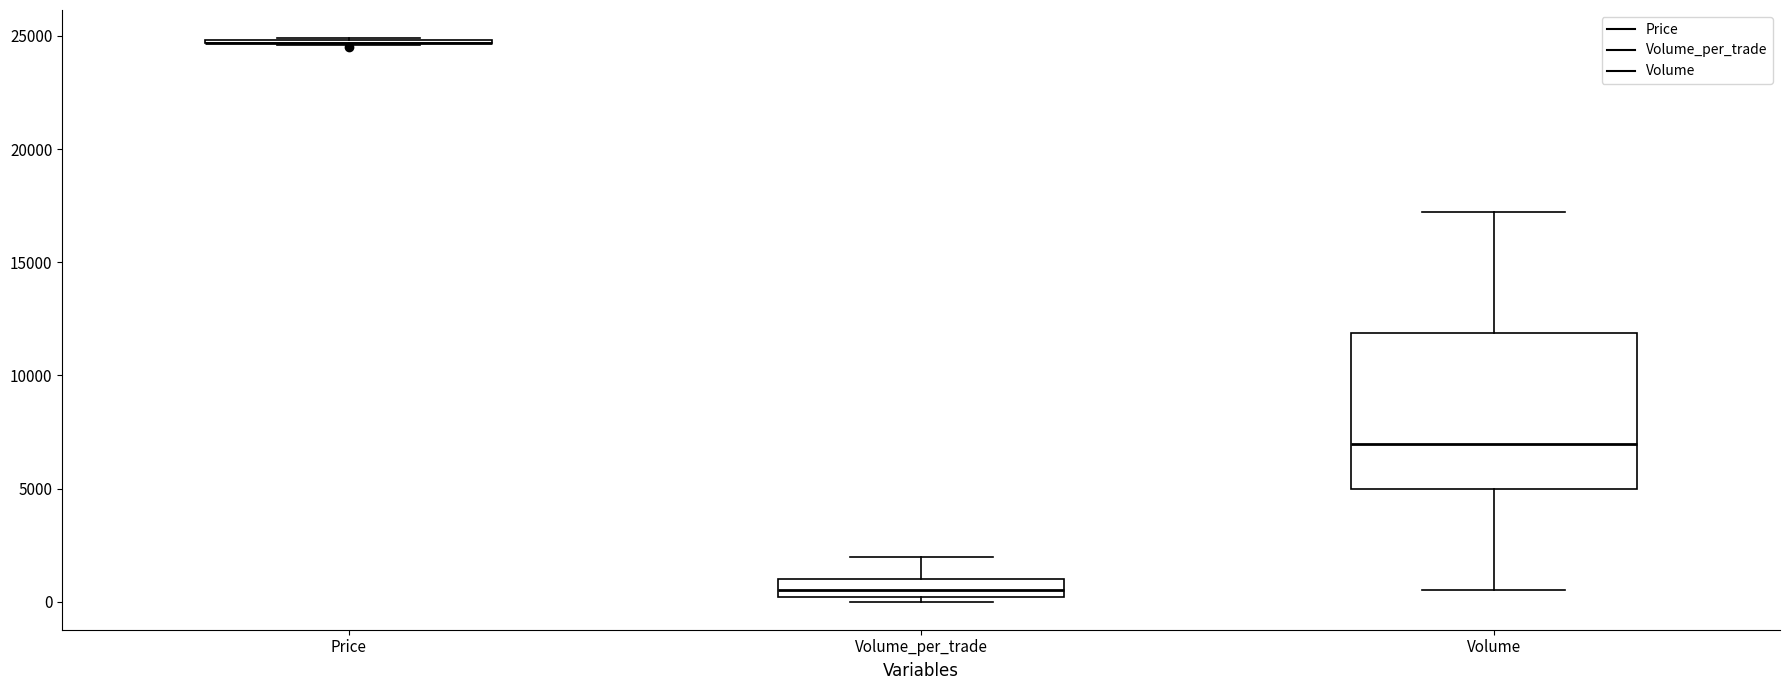

Which box is the tallest, from its lower edge to its upper edge?

Volume